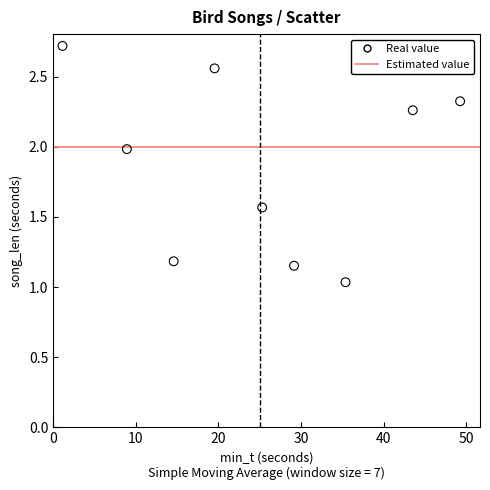

What is the average Y value?

1.9